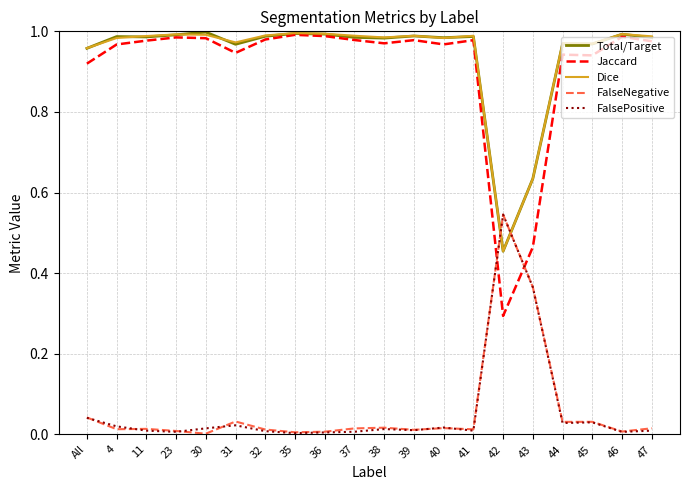

Is the value of Total/Target at 30 greater than the value of Jaccard at 31?

Yes